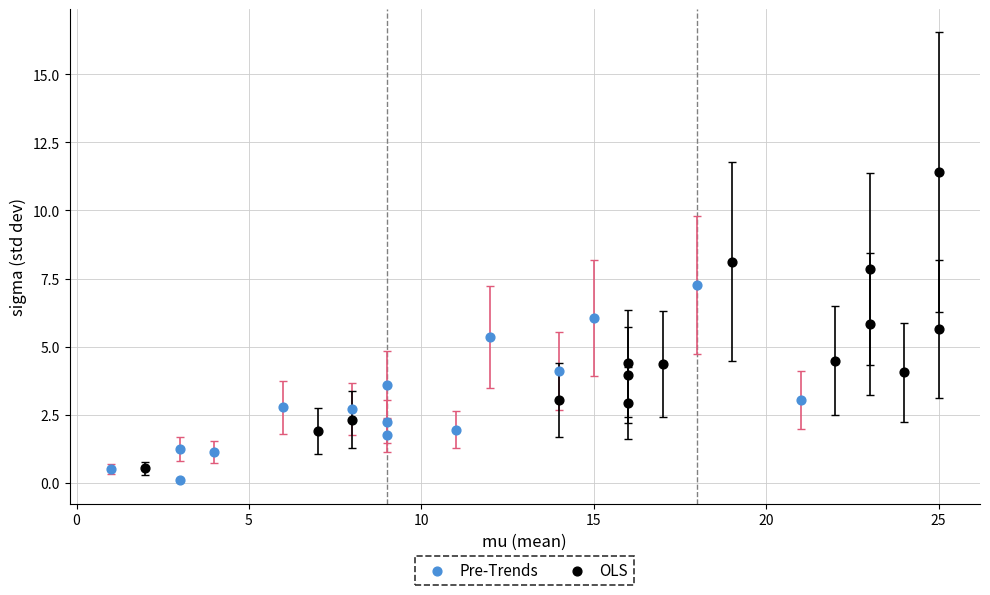

Which series contains the lowest Y value?

Pre-Trends